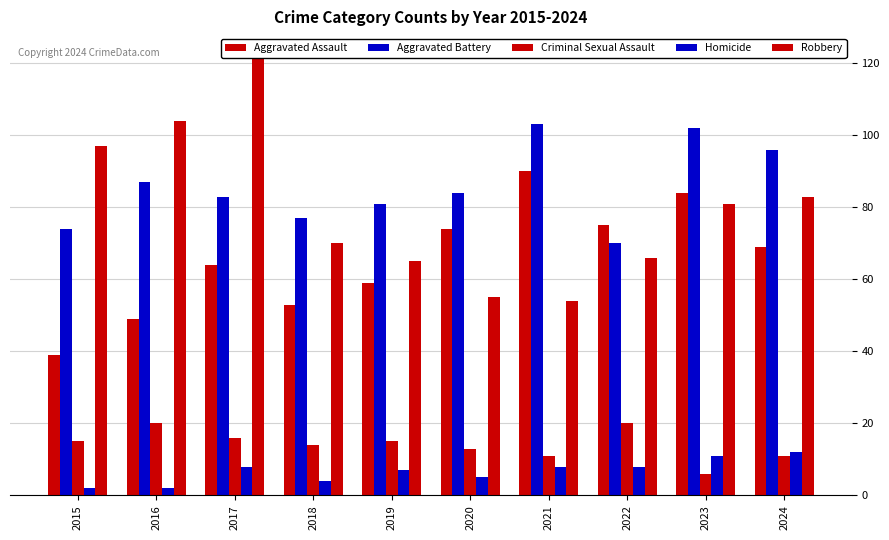

The value of Aggravated Assault at 2022 is 75. True or false?

True